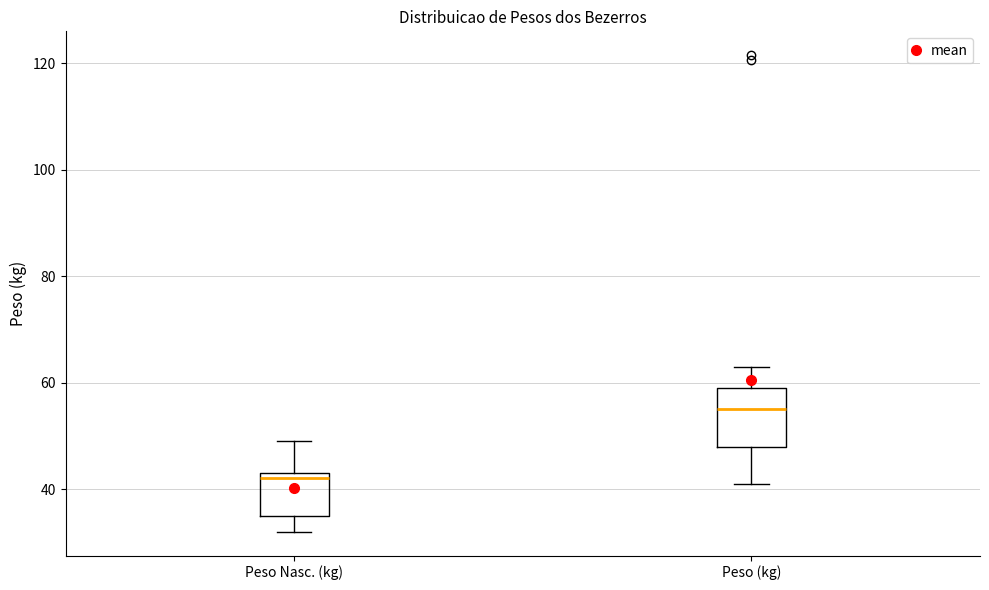

Comparing the boxes themselves (not the whiskers), which one is the tallest?

Peso (kg)